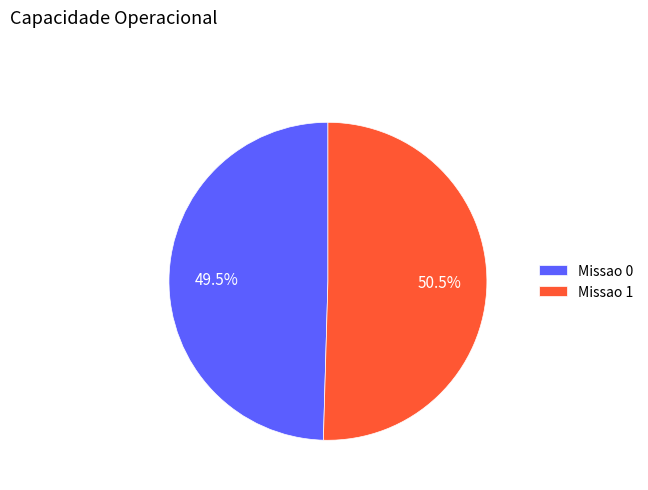

Approximately how many times larger is the value at Missao 1 compared to Missao 0?

1.0